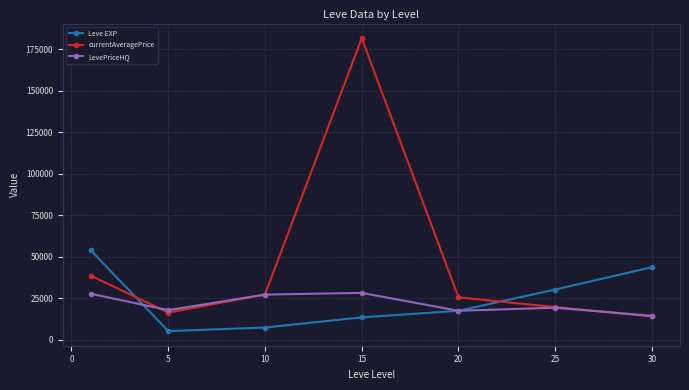

How many values in the currentAveragePrice series are below 25563?

3